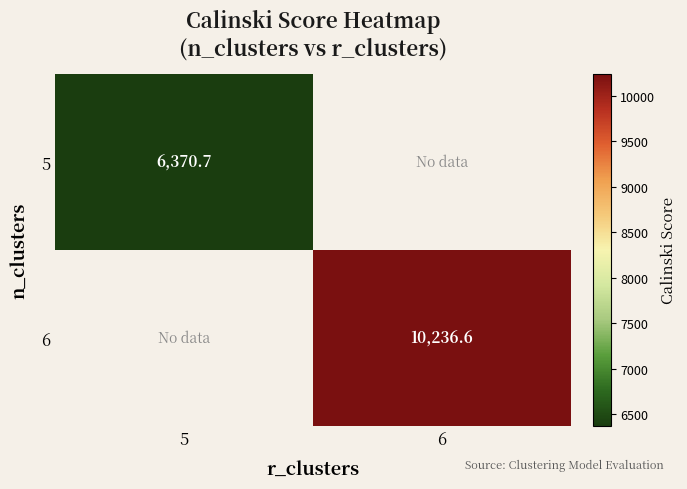

Is the value of 5 at 6 greater than the value of 6 at 6?

No